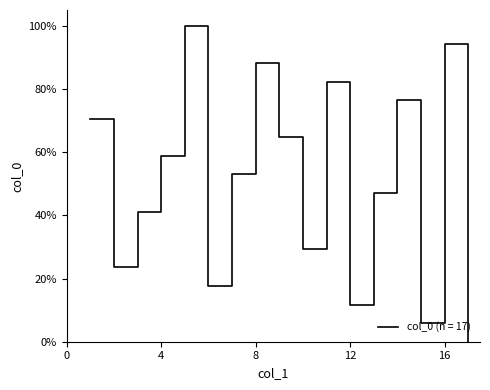

What is the maximum value shown in the chart?

100.0